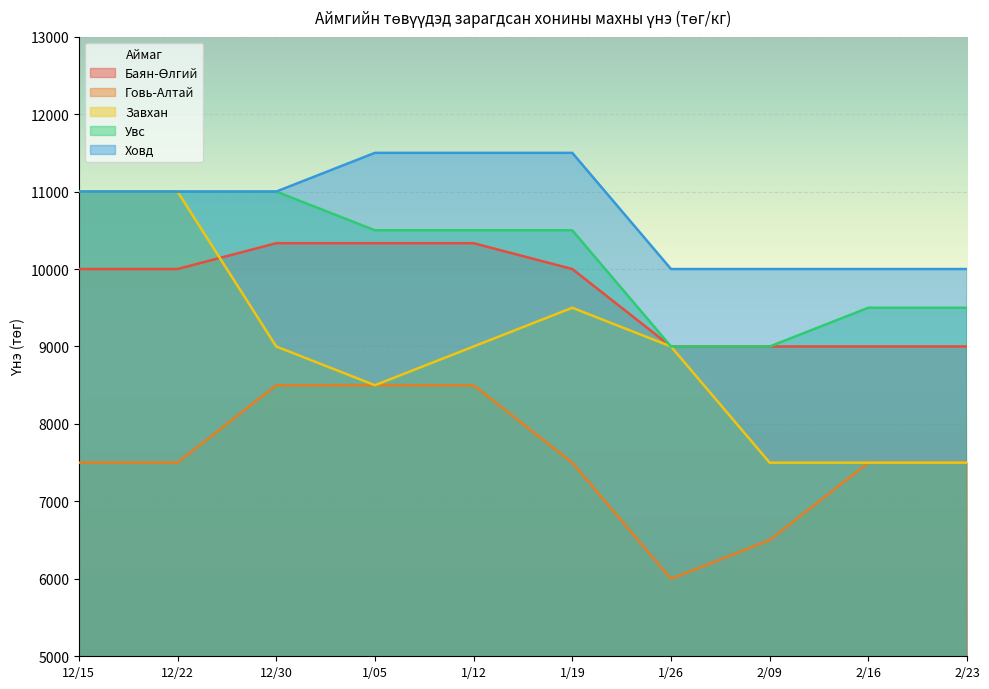

True or false: Баян-Өлгий has more than 1 points higher than both neighbors.

False